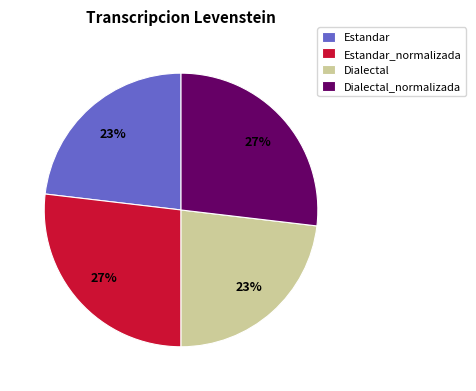

True or false: Dialectal accounts for 23% of the total.

True